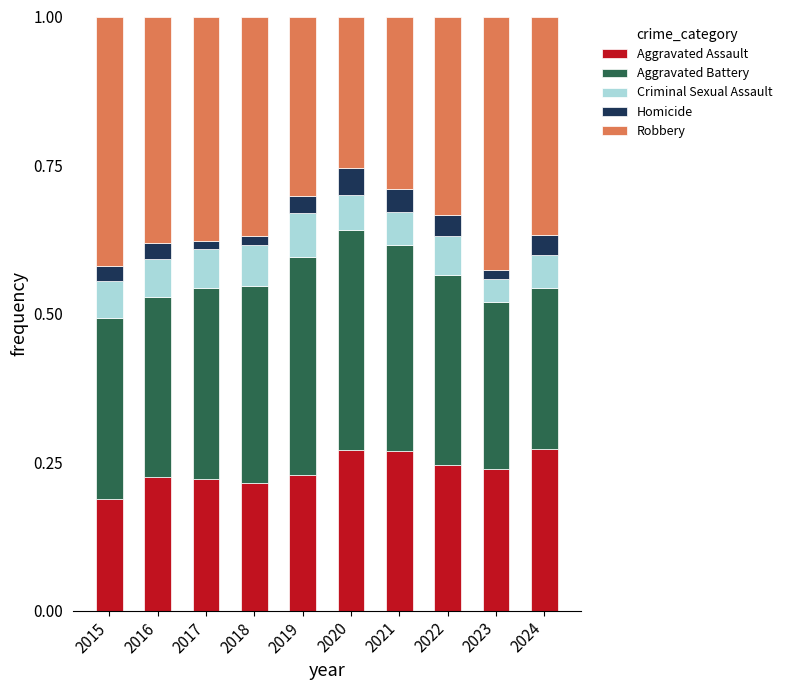

True or false: Aggravated Assault has a value of 0.3 at 2015.

False